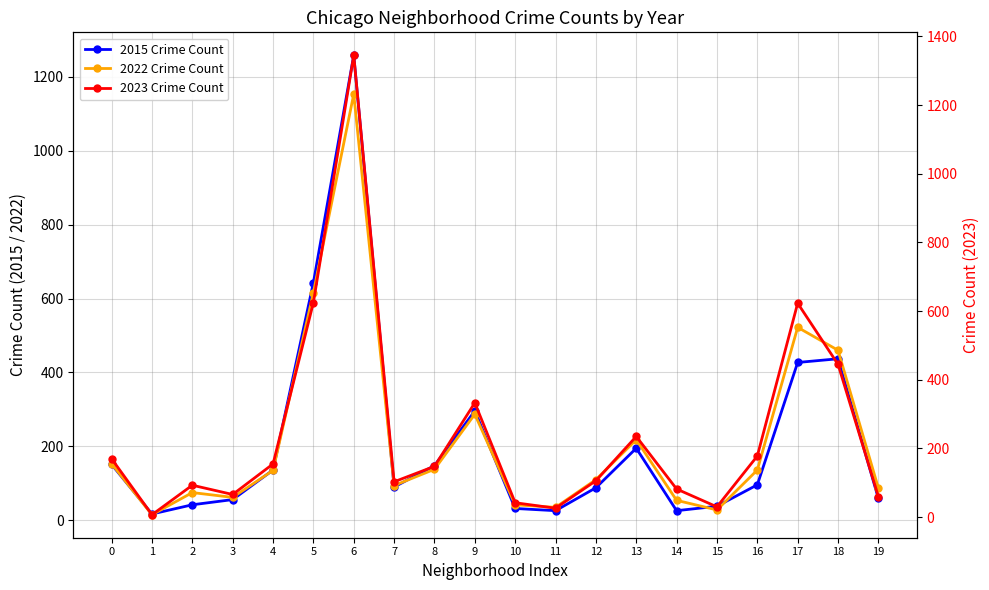

At 1, list the series in order from smallest to largest.

2023 Crime Count, 2022 Crime Count, 2015 Crime Count